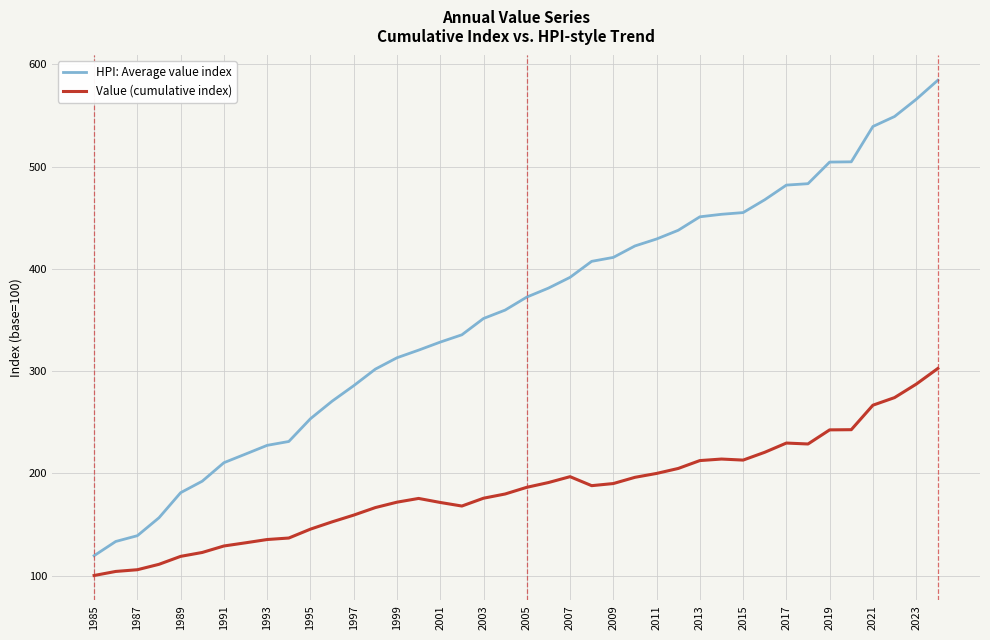

Which series has the largest range (max minus min)?

HPI: Average value index